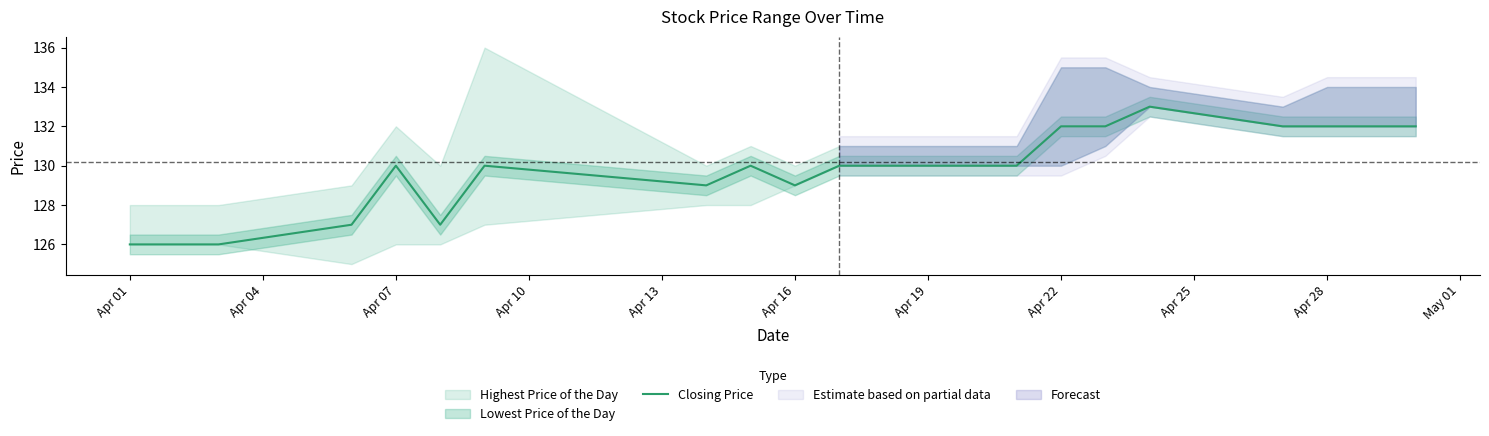

How many interior local valleys (lower than both neighbors) does the data have?

3